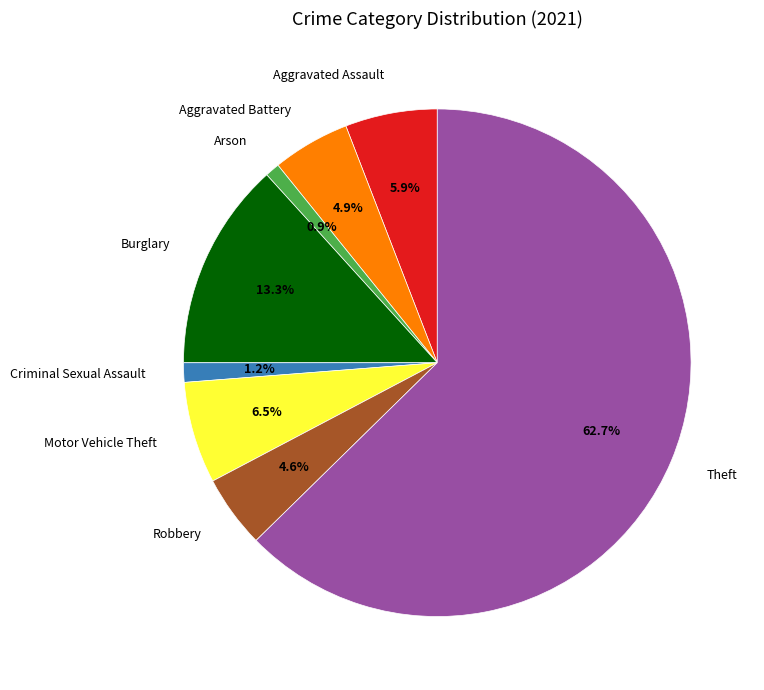

To the nearest percent, what percentage of the pie is Arson?

1%